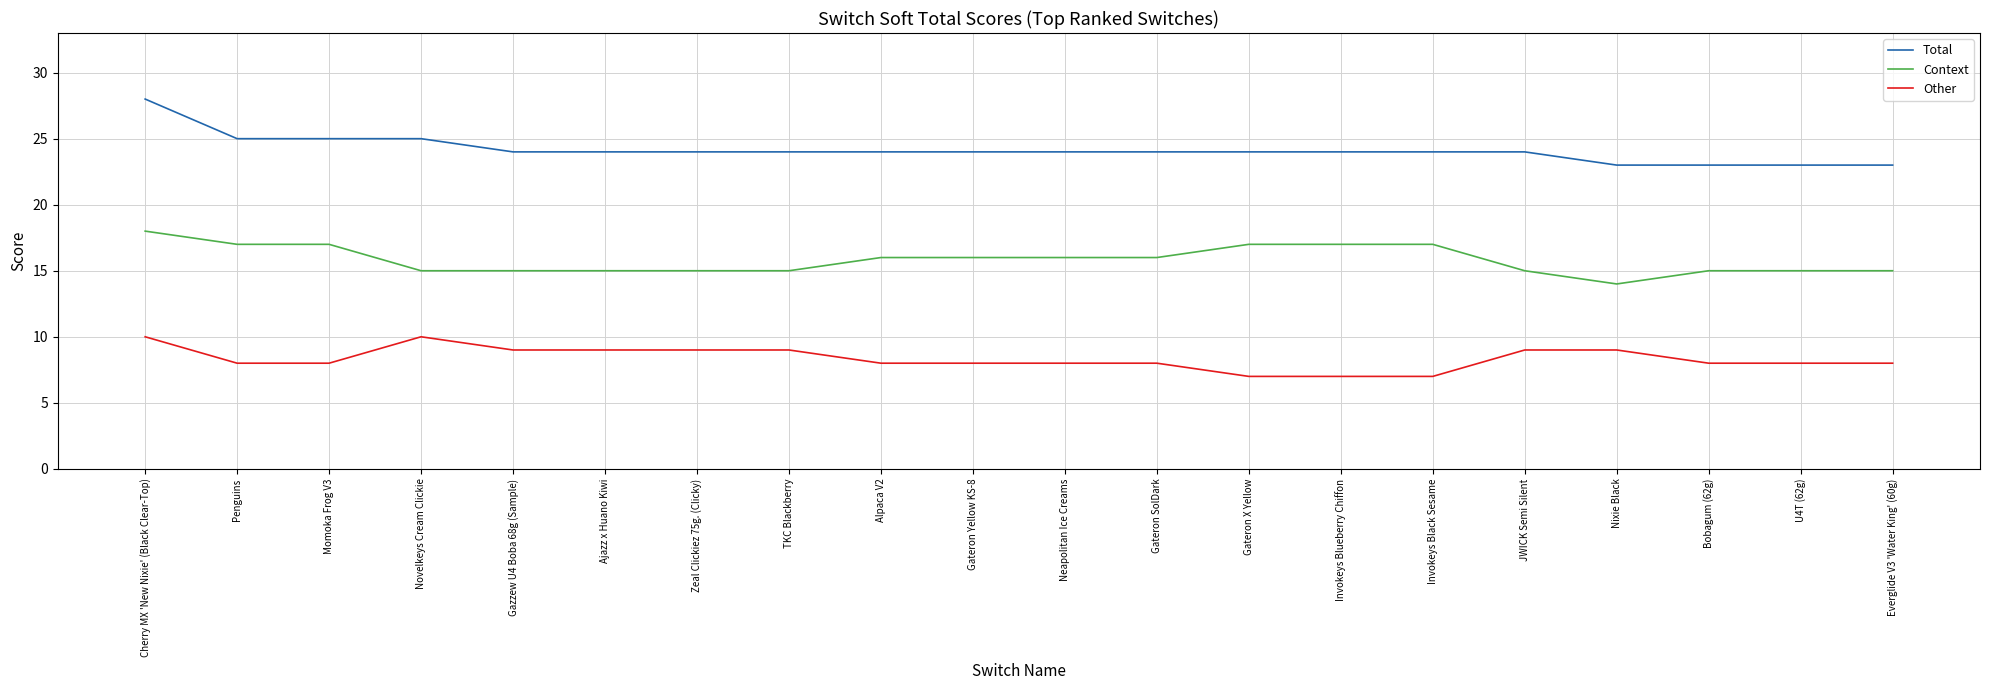

What is the spread (max minus min) of values at Gateron Yellow KS-8?

16